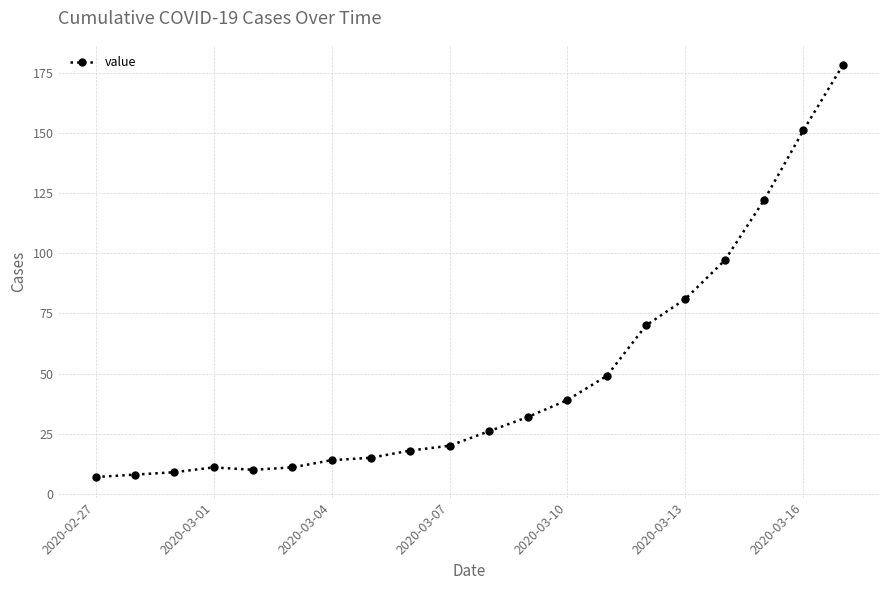

What is the difference between the maximum and minimum values?

171